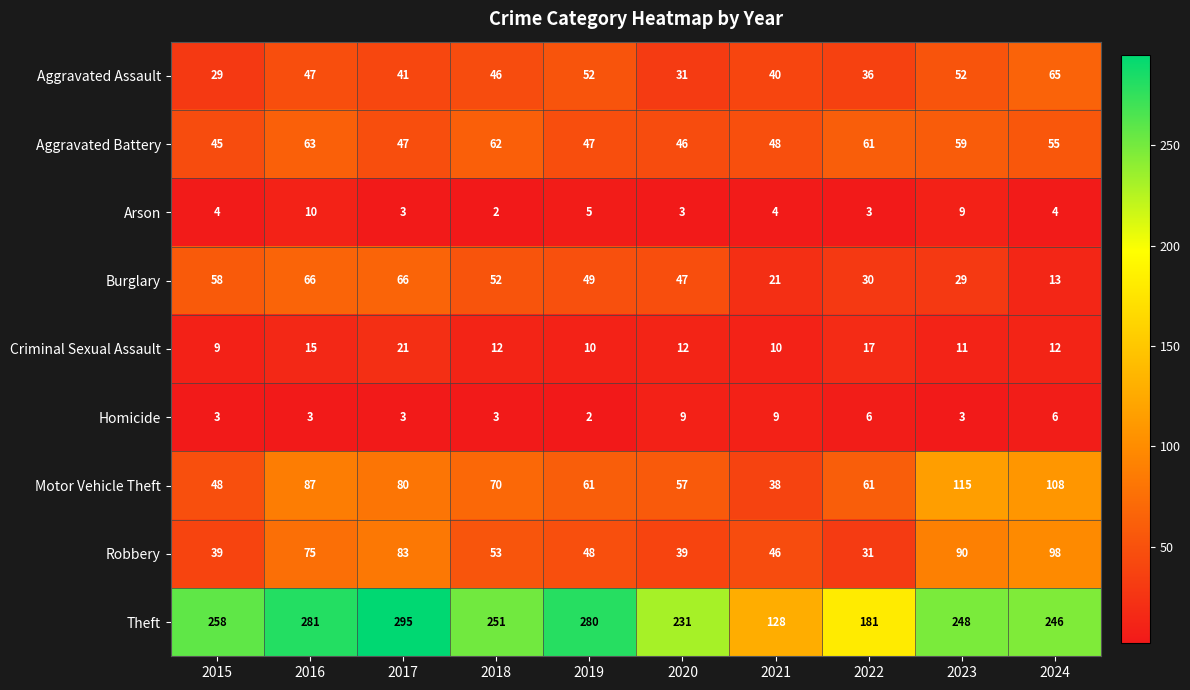

The value of Aggravated Battery at 2024 is 13. True or false?

False